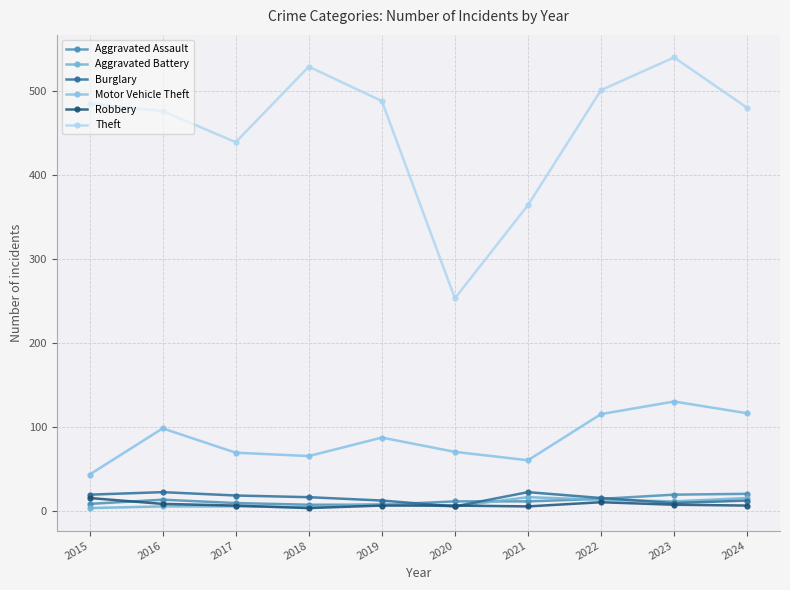

What is the sum of all Motor Vehicle Theft values?

853